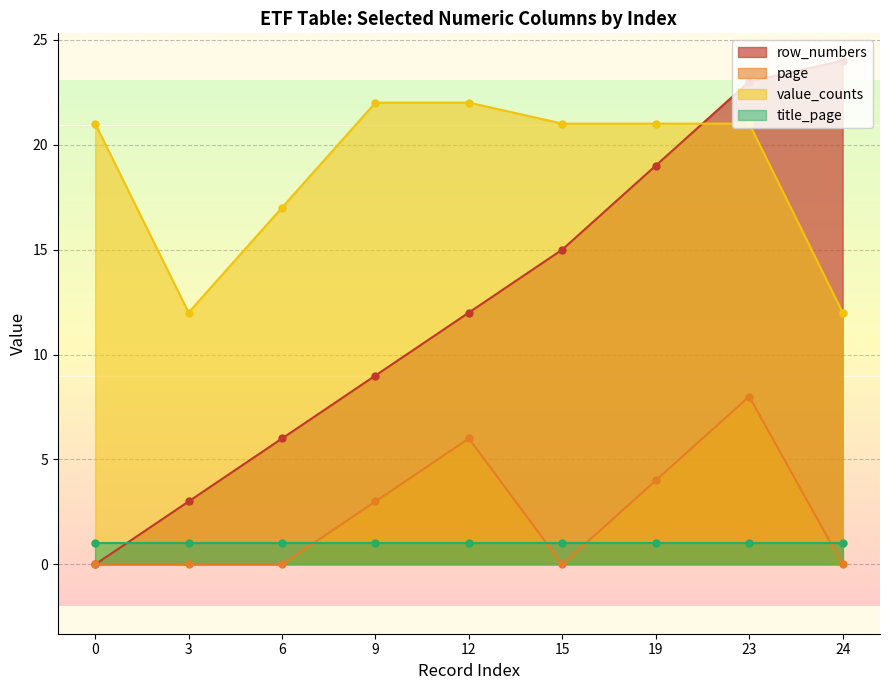

What is the difference between the maximum and minimum values in the page series?

8